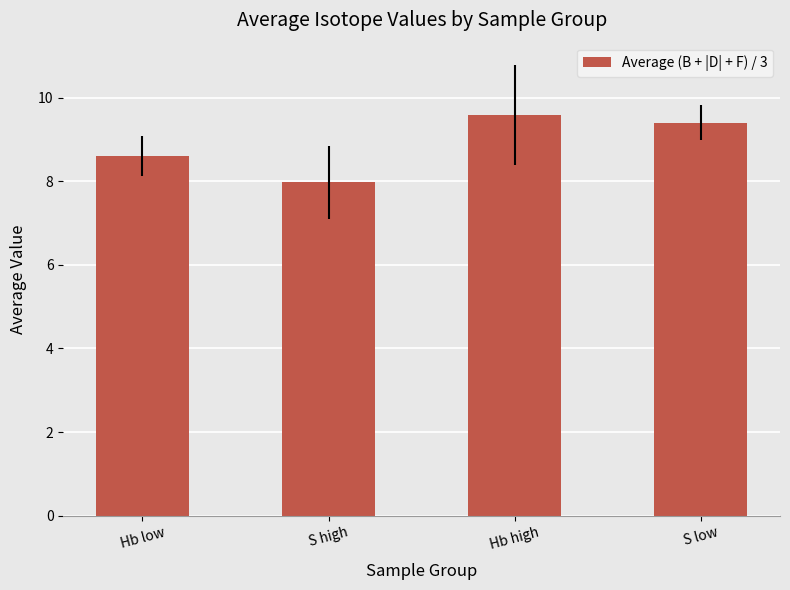

What is the difference between the values at Hb high and S low?

0.2